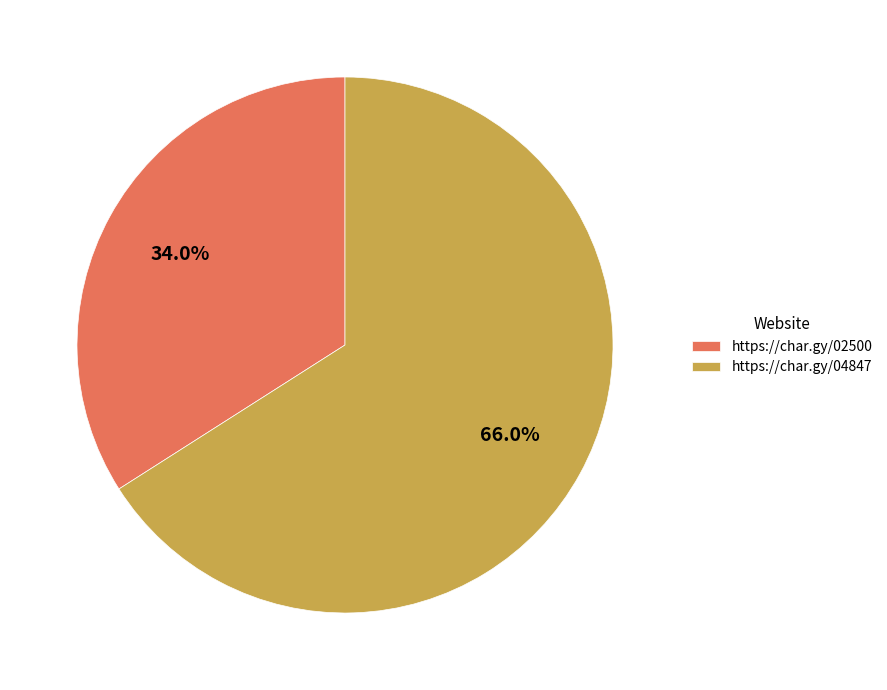

Which slice represents more than half of the pie?

https://char.gy/04847